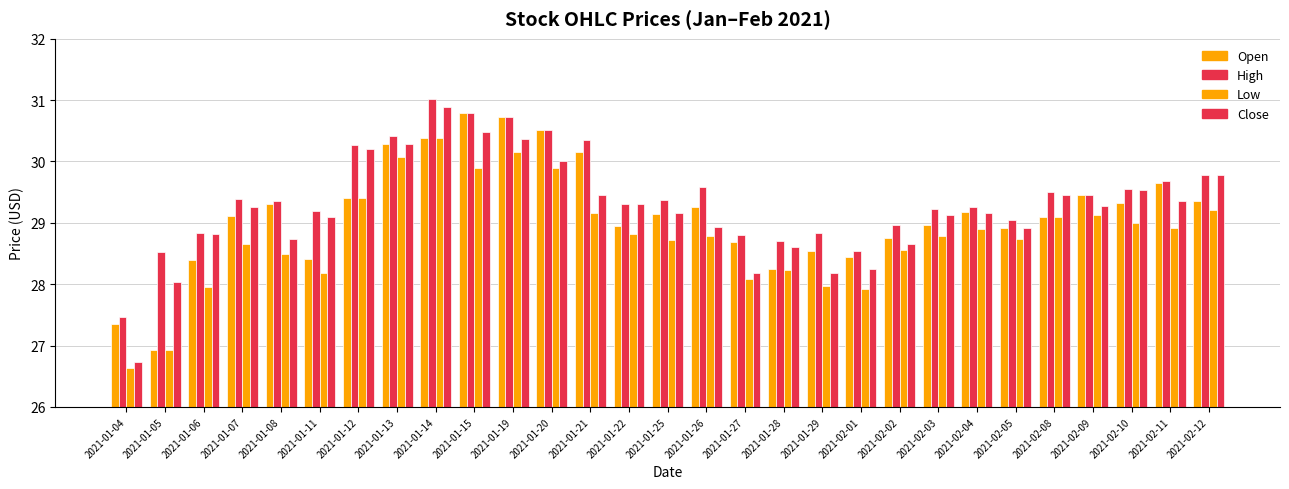

Is the value of Open at 2021-01-06 greater than the value of Low at 2021-01-14?

No